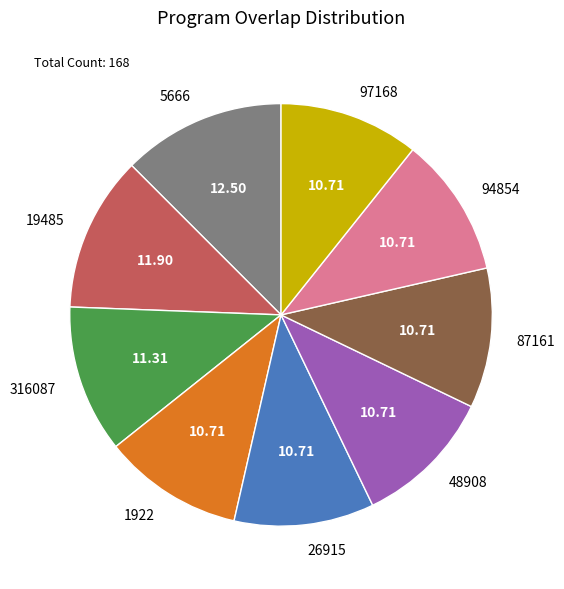

How many segments does this pie chart have?

9